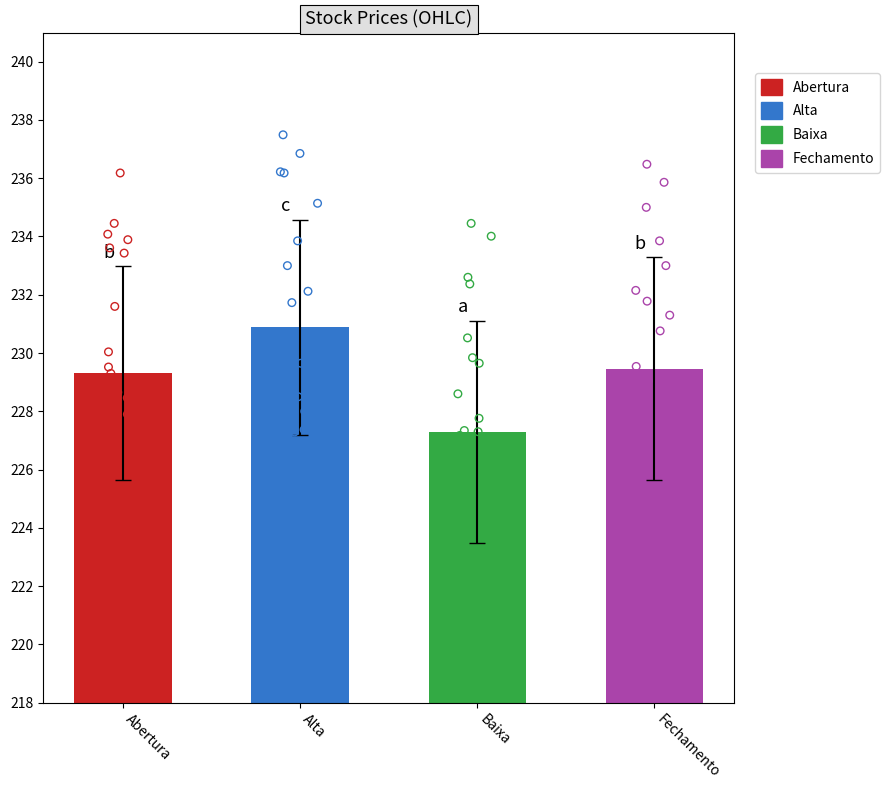

Which series has the widest spread of Y values?

Fechamento